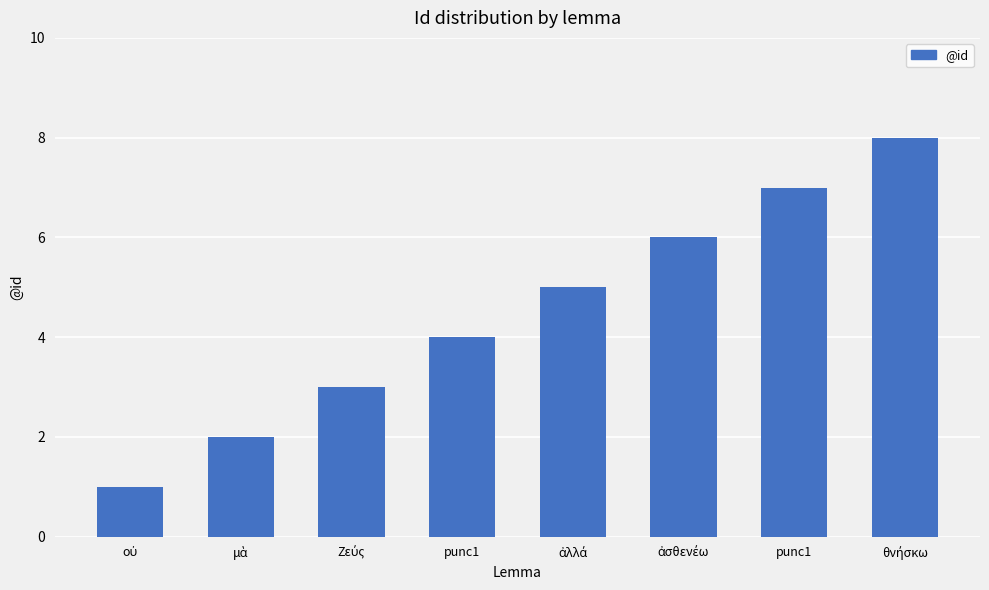

What is the value of the 6th bar from the left?

6